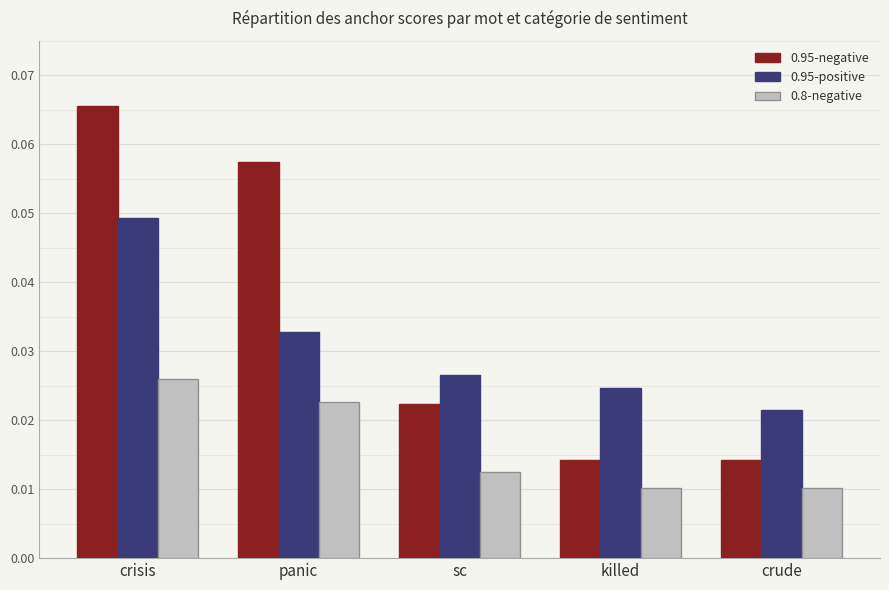

Count the number of data series in this chart.

3